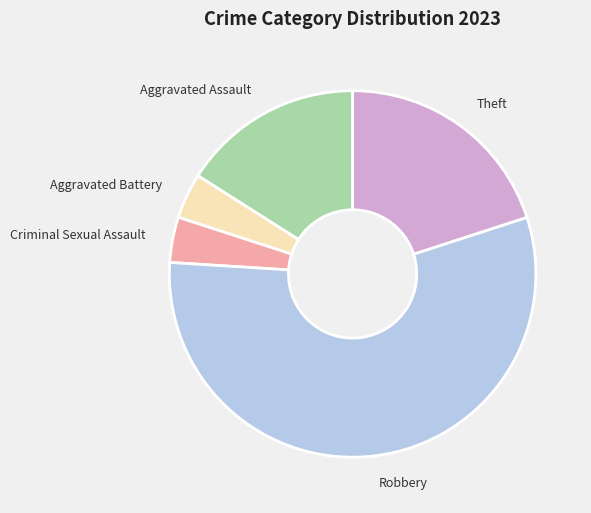

Does any single category account for the majority?

Yes